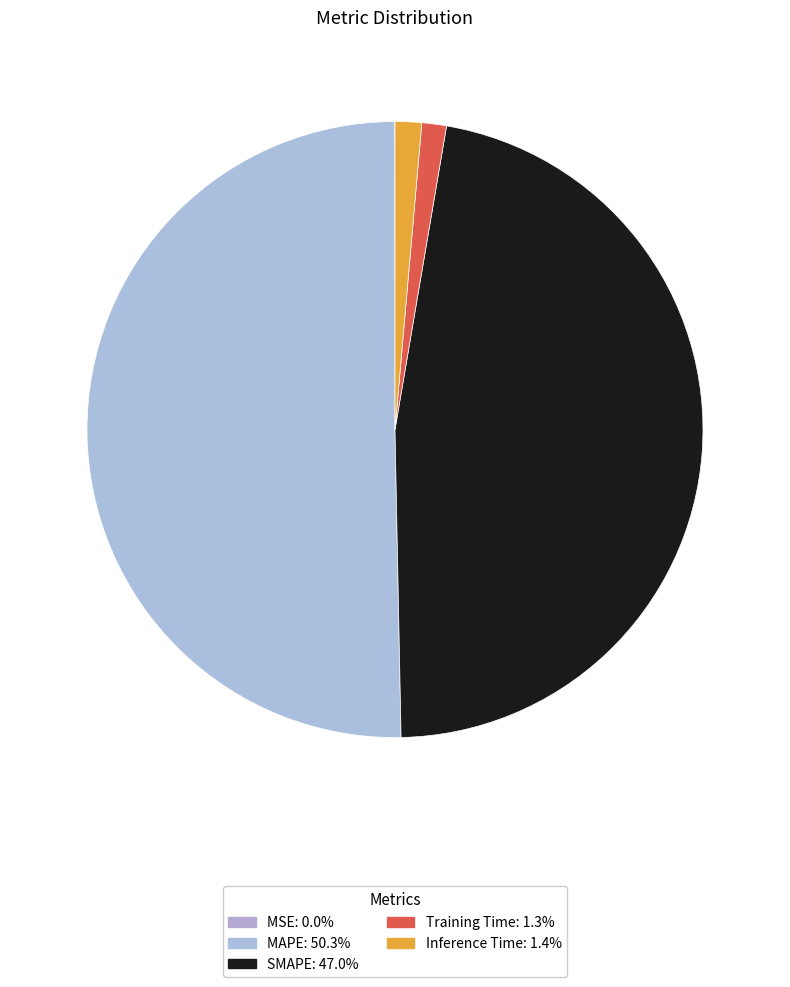

What portion of the pie excludes MAPE?

49.7%